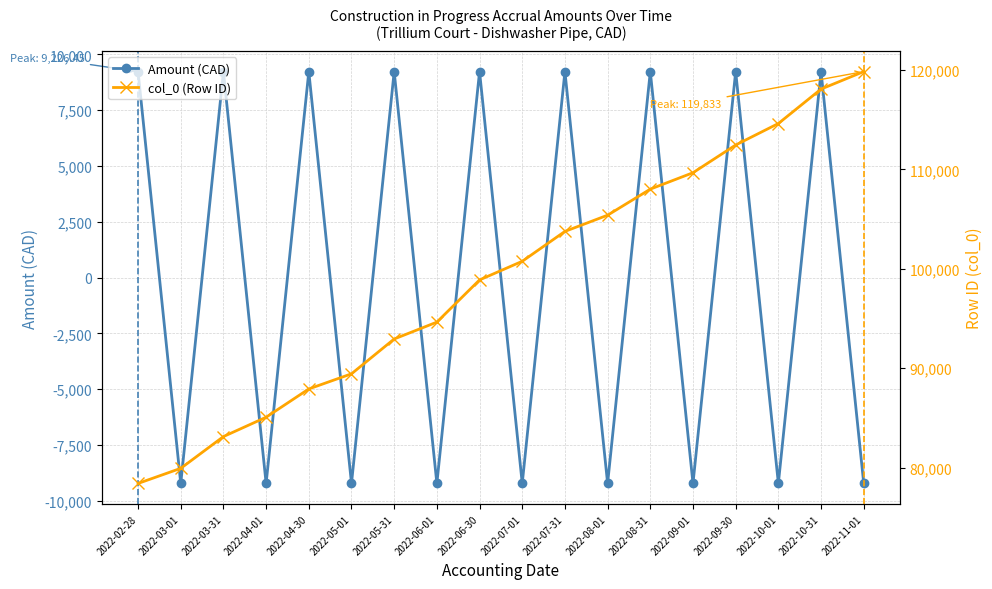

Is the value of col_0 (Row ID) at 2022-04-30 greater than the value of Amount (CAD) at 2022-09-30?

Yes